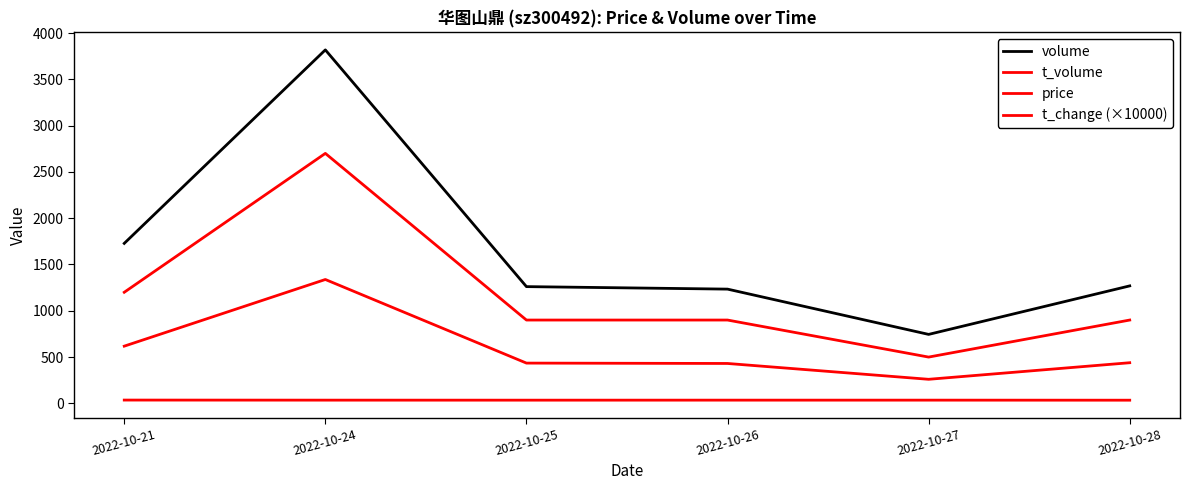

True or false: volume has a value of 3818.0 at 2022-10-24.

True